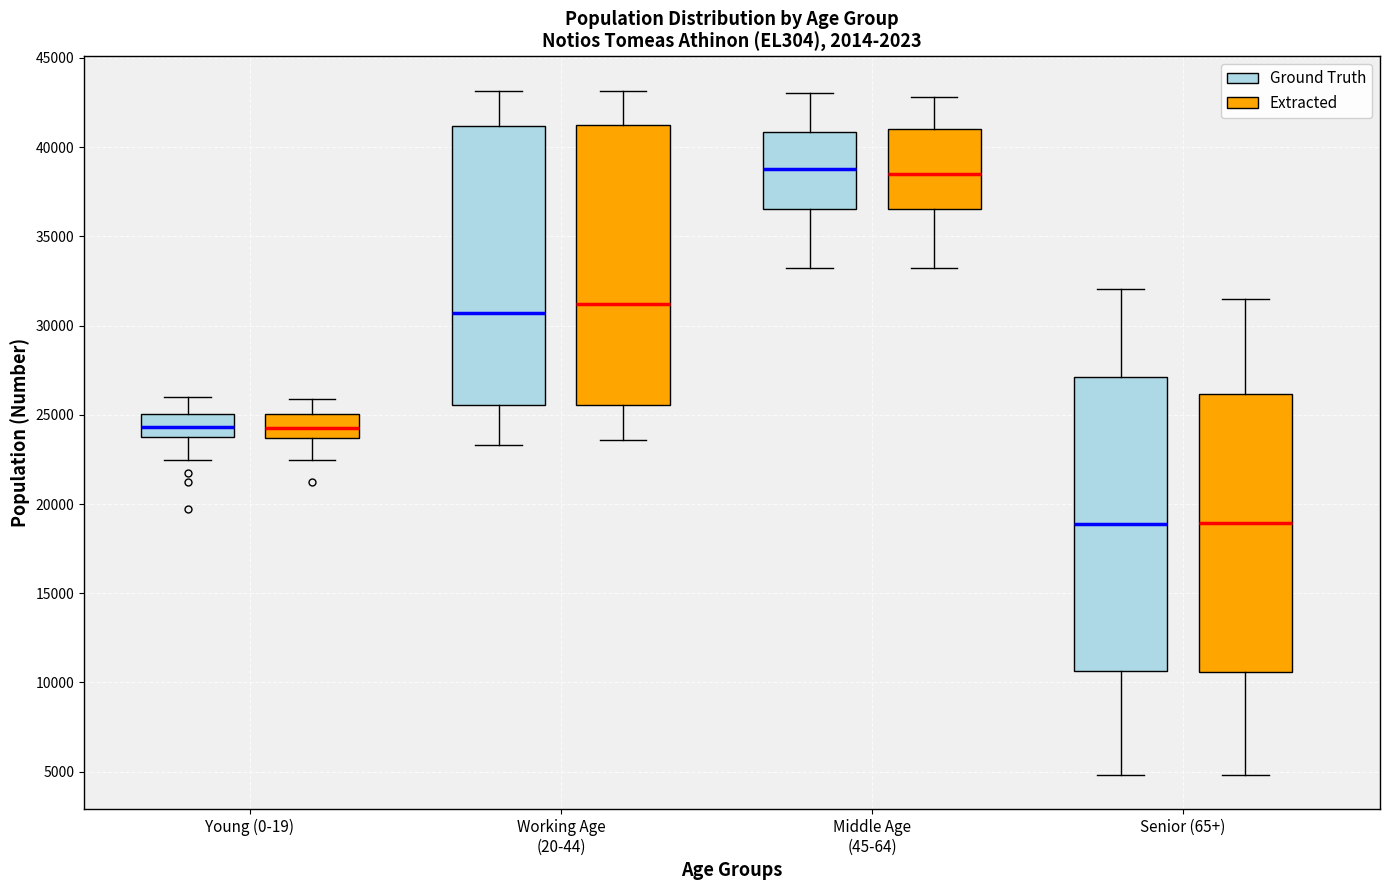

Reading left to right, transcribe this box plot: for each box, give where its median line is, the range the box spans, and where its two whiskers end, as read against the y-axis. The values are not printed on the chart, so give them approximately, as read against the axis.

Young (0-19) (Ground Truth): median 24500, box 24000 to 25000, whiskers 22500 to 26000
Young (0-19) (Extracted): median 24500, box 23500 to 25000, whiskers 22500 to 26000
Working Age (20-44) (Ground Truth): median 30500, box 25500 to 41000, whiskers 23500 to 43000
Working Age (20-44) (Extracted): median 31000, box 25500 to 41000, whiskers 23500 to 43000
Middle Age (45-64) (Ground Truth): median 39000, box 36500 to 41000, whiskers 33500 to 43000
Middle Age (45-64) (Extracted): median 38500, box 36500 to 41000, whiskers 33500 to 43000
Senior (65+) (Ground Truth): median 19000, box 10500 to 27000, whiskers 5000 to 32000
Senior (65+) (Extracted): median 19000, box 10500 to 26000, whiskers 5000 to 31500